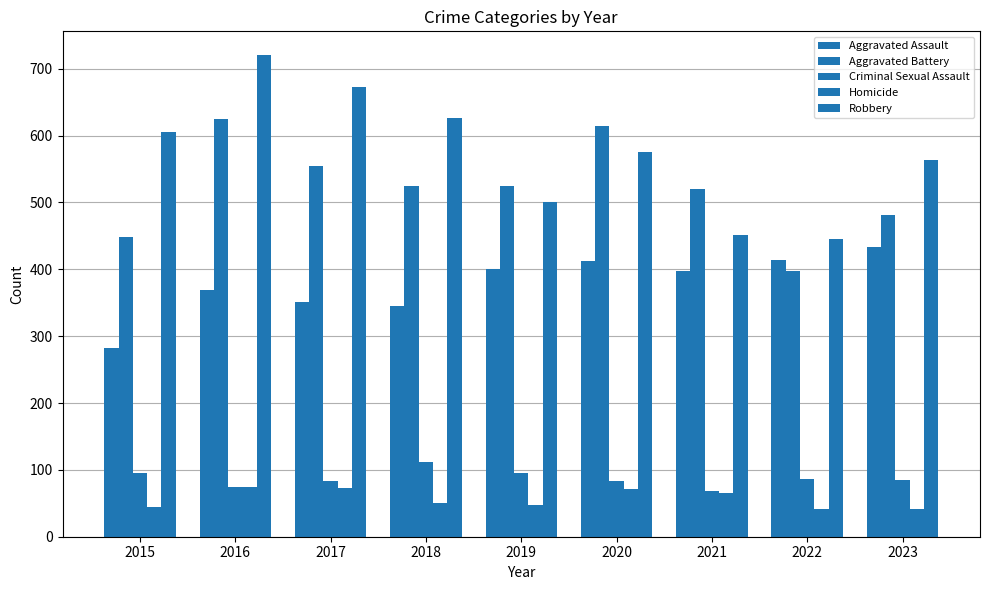

Reading left to right, what are all the values shown in this chart?

Aggravated Assault: 282	369	351	345	400	413	397	414	434
Aggravated Battery: 448	625	555	525	524	614	520	397	481
Criminal Sexual Assault: 95	75	83	112	96	83	69	87	85
Homicide: 44	75	73	51	48	71	66	41	41
Robbery: 606	720	672	626	501	575	451	445	564